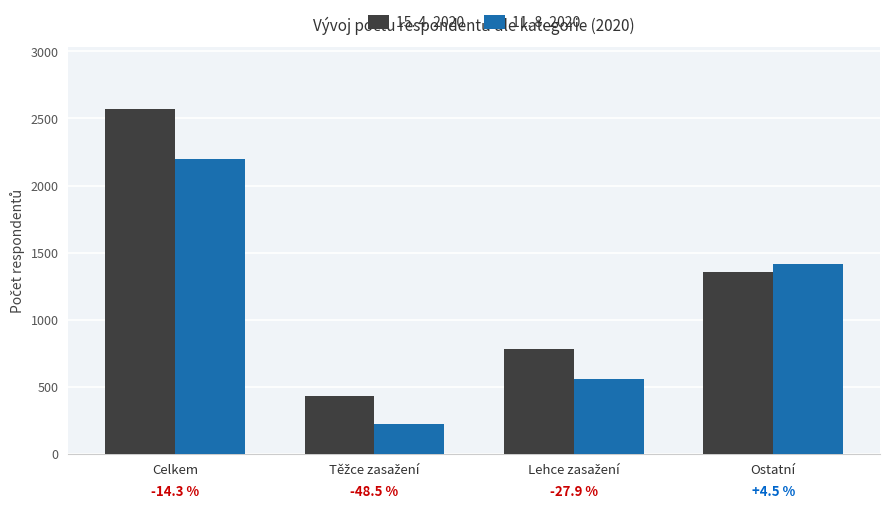

Where is 11. 8. 2020 nearest to the value 1212?

Ostatní